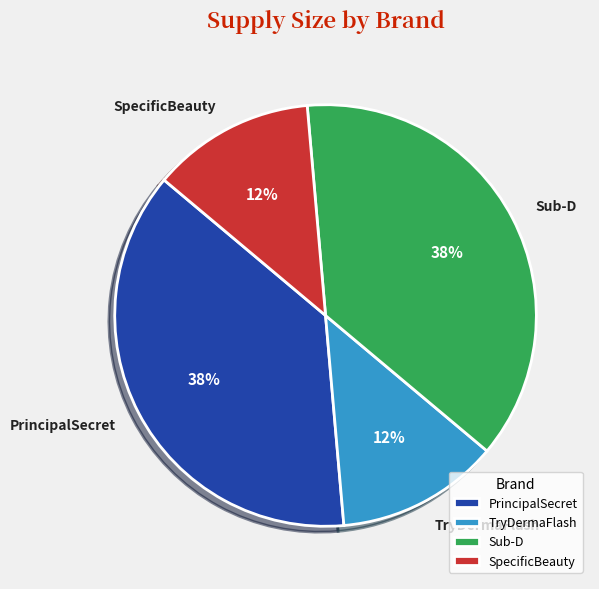

The SpecificBeauty slice represents 12% of the pie. True or false?

True